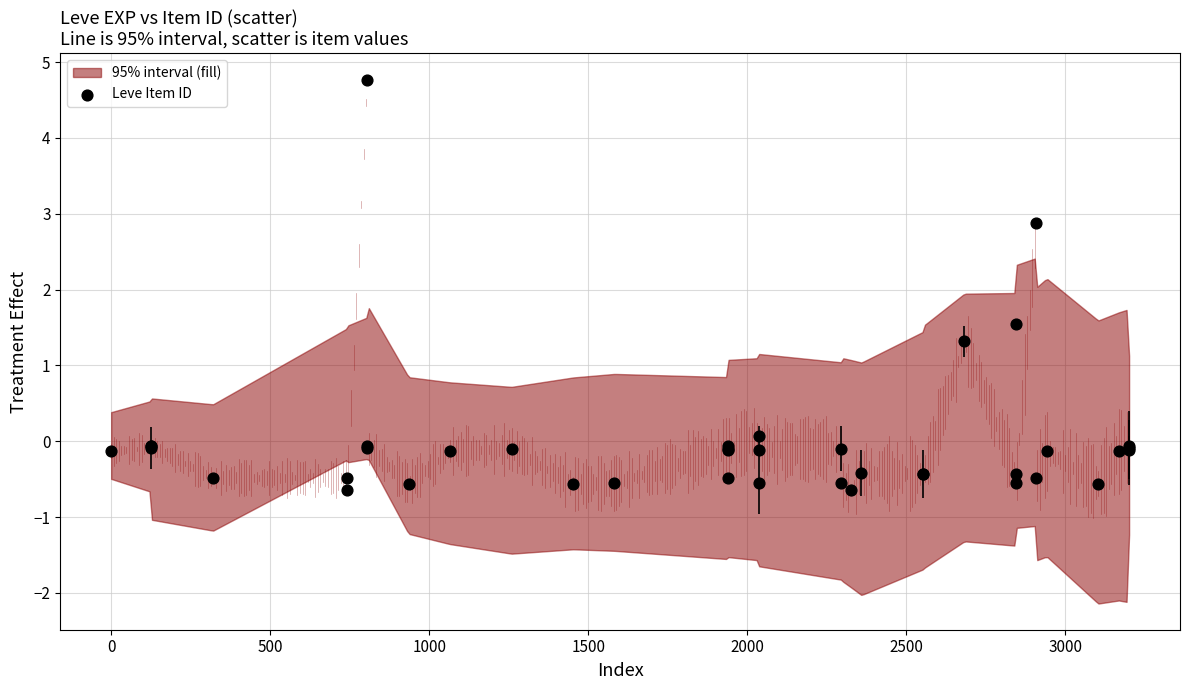

What Y value in the scatter plot is closest to 2?

1.5